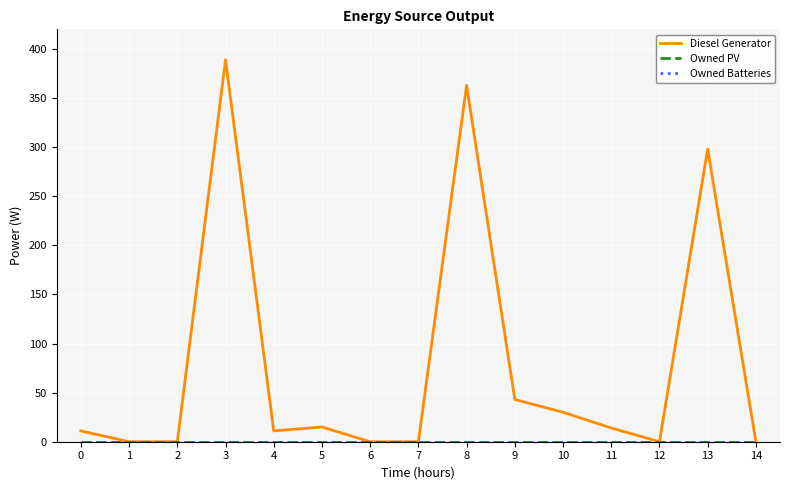

Reading left to right, transcribe all the data shown in this chart.

Diesel Generator: 11	0	0	389	11	15	0	0	363	43	30	14	0	298	0
Owned PV: 0	0	0	0	0	0	0	0	0	0	0	0	0	0	0
Owned Batteries: 0	0	0	0	0	0	0	0	0	0	0	0	0	0	0